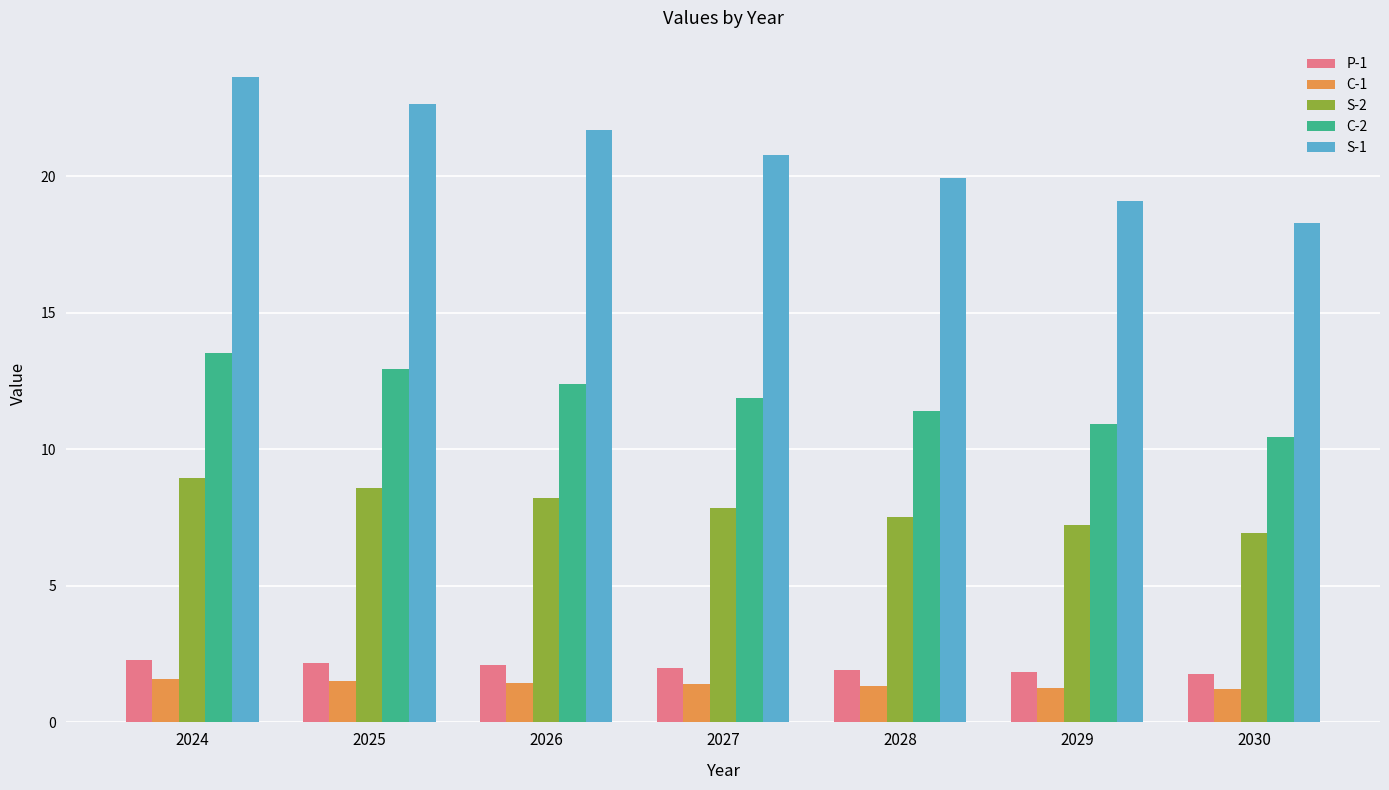

What is the total value across all series at 2027?

44.0